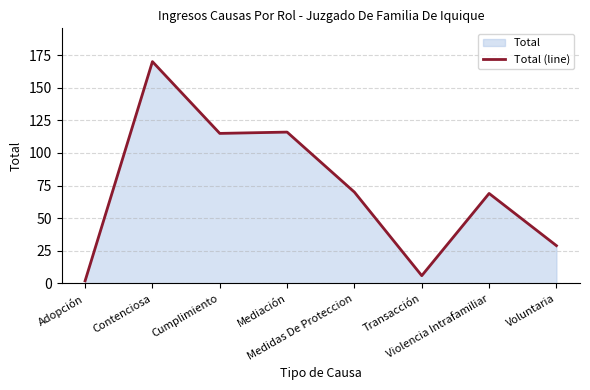

Rank the categories by value from highest to lowest.

Contenciosa, Mediación, Cumplimiento, Medidas De Proteccion, Violencia Intrafamiliar, Voluntaria, Transacción, Adopción